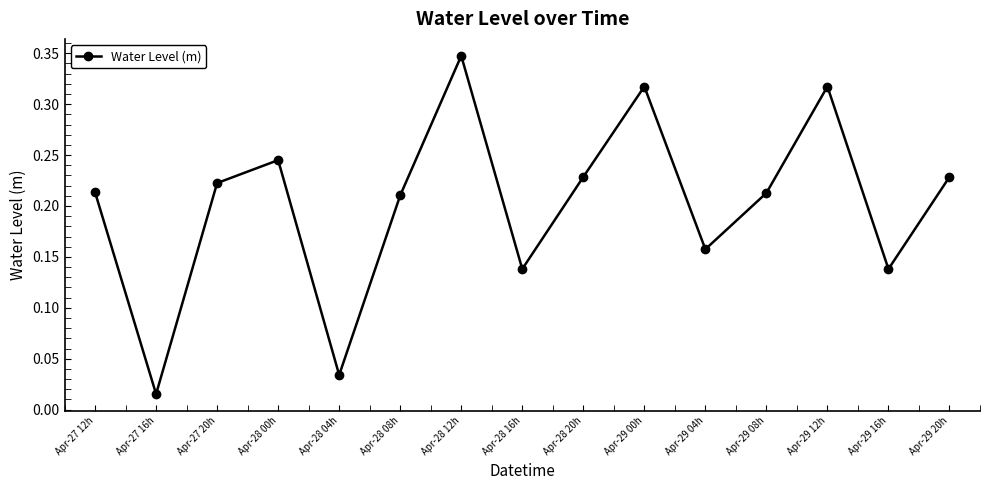

How many distinct data groups are displayed?

1